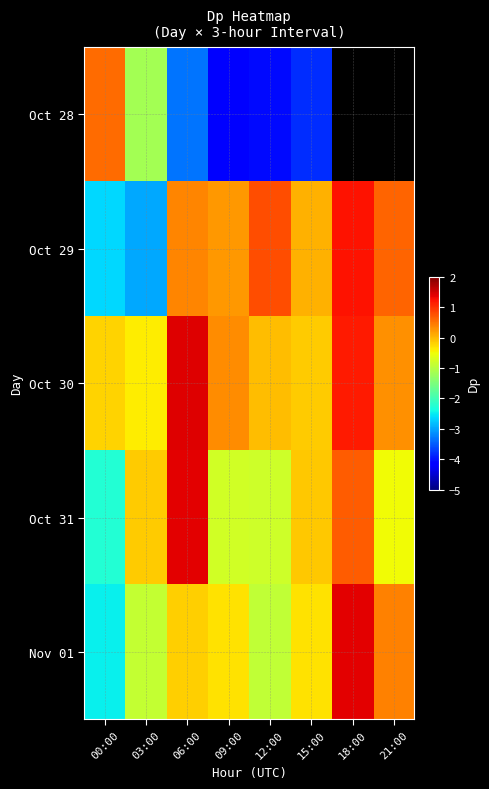

What is the difference between the Oct 30 values at 09:00 and 00:00?

0.5